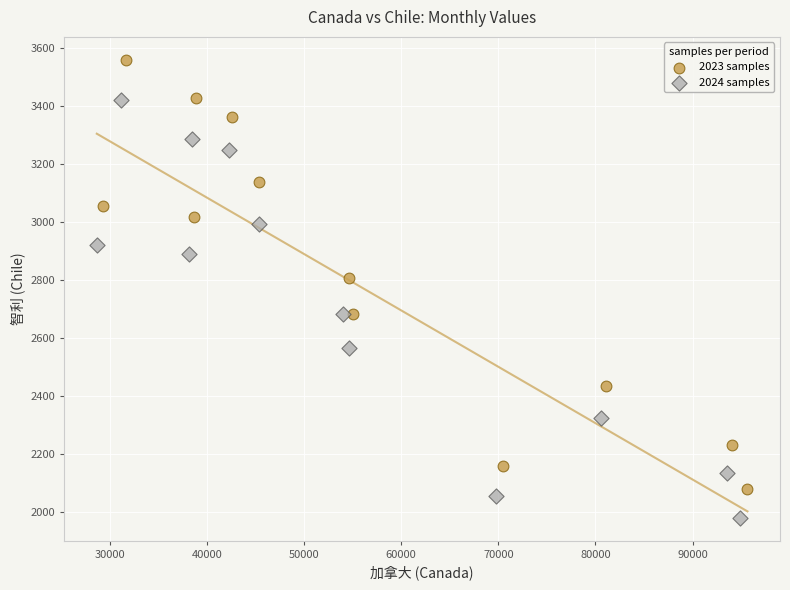

What are all the series names shown in the legend?

2023 samples, 2024 samples